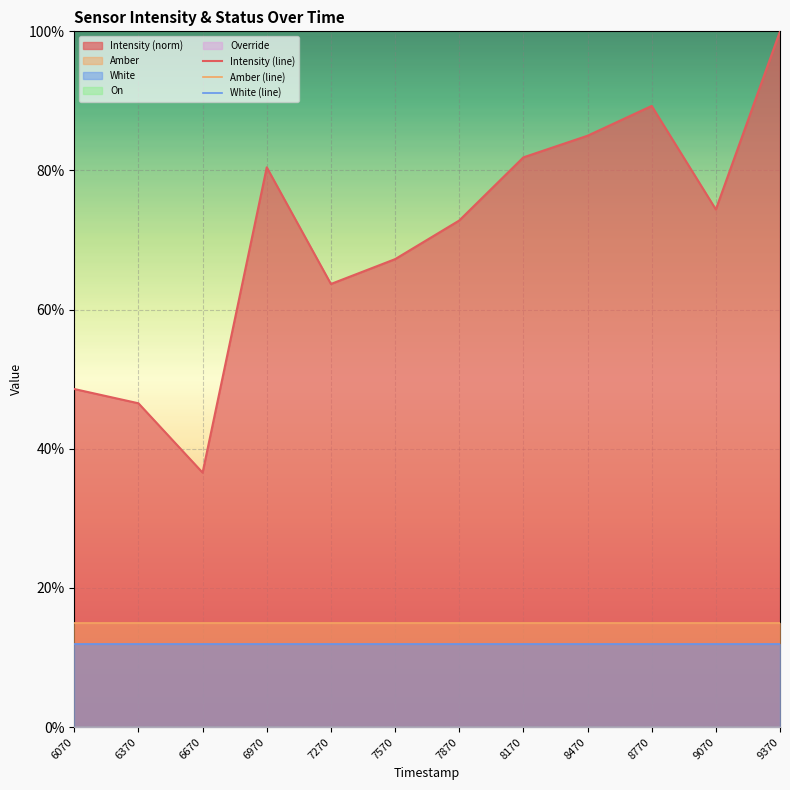

How many categories are shown in the chart?

12